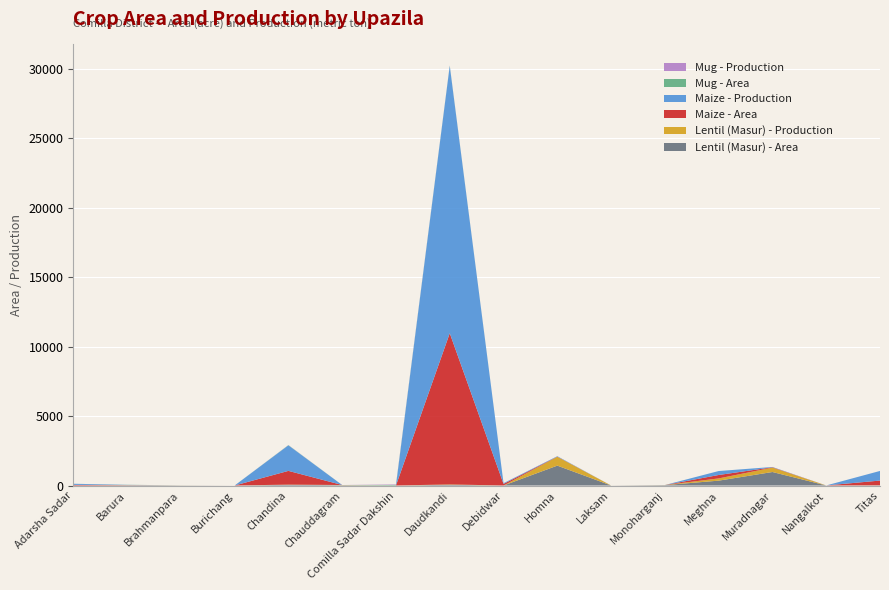

Reading right to left, what are all the values shown in this chart?

Lentil (Masur) - Area: Titas=12.0	Nangalkot=3.0	Muradnagar=973.0	Meghna=350.0	Monoharganj=29.0	Laksam=2.0	Homna=1432.0	Debidwar=0.0	Daudkandi=53.0	Comilla Sadar Dakshin=0.0	Chauddagram=25.0	Chandina=49.0	Burichang=0.0	Brahmanpara=10.0	Barura=21.0	Adarsha Sadar=0.0
Lentil (Masur) - Production: Titas=6.0	Nangalkot=2.0	Muradnagar=316.0	Meghna=161.0	Monoharganj=5.0	Laksam=1.0	Homna=638.0	Debidwar=0.0	Daudkandi=27.0	Comilla Sadar Dakshin=0.0	Chauddagram=11.0	Chandina=17.0	Burichang=0.0	Brahmanpara=3.0	Barura=5.0	Adarsha Sadar=0.0
Maize - Area: Titas=339.0	Nangalkot=0.0	Muradnagar=25.0	Meghna=247.0	Monoharganj=0.0	Laksam=0.0	Homna=12.0	Debidwar=116.0	Daudkandi=10890.0	Comilla Sadar Dakshin=0.0	Chauddagram=0.0	Chandina=988.0	Burichang=0.0	Brahmanpara=0.0	Barura=8.0	Adarsha Sadar=47.0
Maize - Production: Titas=693.0	Nangalkot=0.0	Muradnagar=22.0	Meghna=285.0	Monoharganj=0.0	Laksam=0.0	Homna=30.0	Debidwar=53.0	Daudkandi=19258.0	Comilla Sadar Dakshin=0.0	Chauddagram=0.0	Chandina=1840.0	Burichang=0.0	Brahmanpara=0.0	Barura=10.0	Adarsha Sadar=79.0
Mug - Area: Titas=0.0	Nangalkot=0.0	Muradnagar=0.0	Meghna=0.0	Monoharganj=0.0	Laksam=0.0	Homna=0.0	Debidwar=0.0	Daudkandi=21.0	Comilla Sadar Dakshin=42.0	Chauddagram=0.0	Chandina=15.0	Burichang=0.0	Brahmanpara=0.0	Barura=8.0	Adarsha Sadar=0.0
Mug - Production: Titas=0.0	Nangalkot=0.0	Muradnagar=0.0	Meghna=0.0	Monoharganj=0.0	Laksam=0.0	Homna=0.0	Debidwar=0.0	Daudkandi=8.0	Comilla Sadar Dakshin=35.0	Chauddagram=0.0	Chandina=5.4	Burichang=0.0	Brahmanpara=0.0	Barura=1.6	Adarsha Sadar=0.0